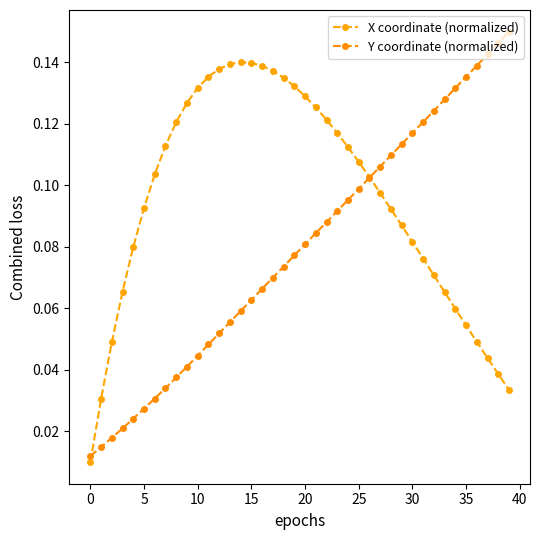

What are all the series names shown in the legend?

X coordinate (normalized), Y coordinate (normalized)